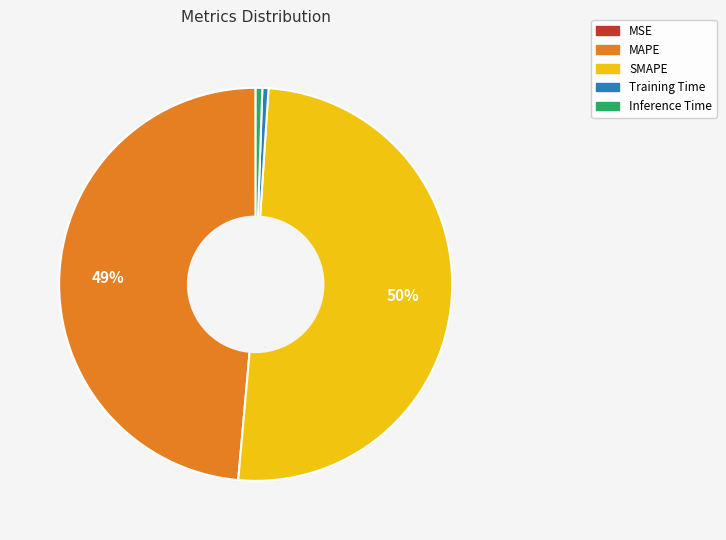

What percentage is the Training Time slice, to the nearest percent?

1%